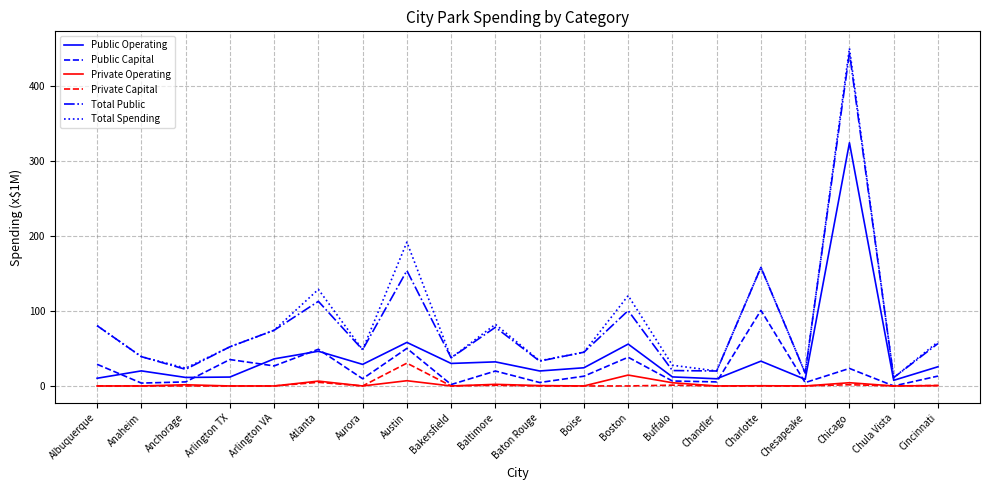

True or false: Total Spending and Private Capital cross at least once.

False